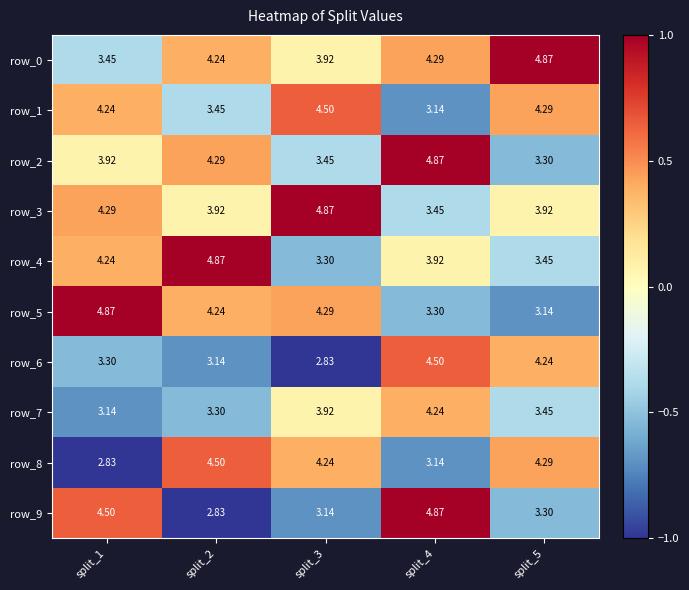

Is the value of row_0 at split_3 greater than the value of row_8 at split_3?

No